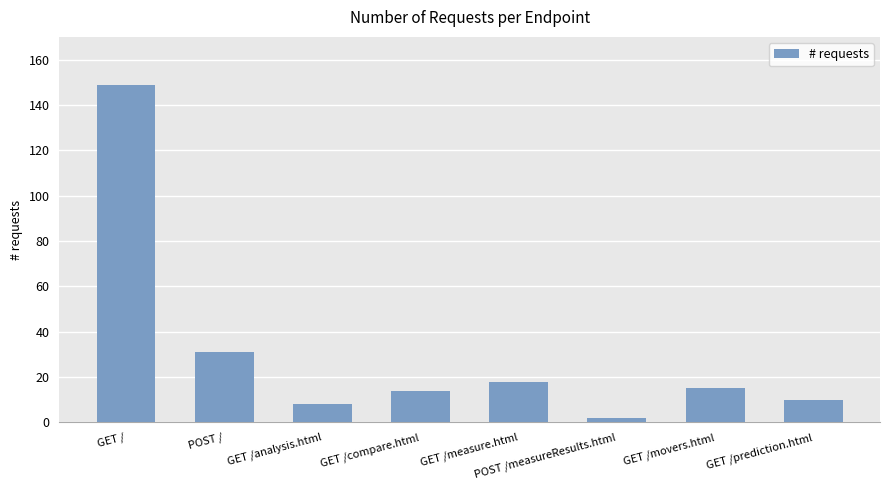

Are the bars grouped side by side (vs. stacked)?

No